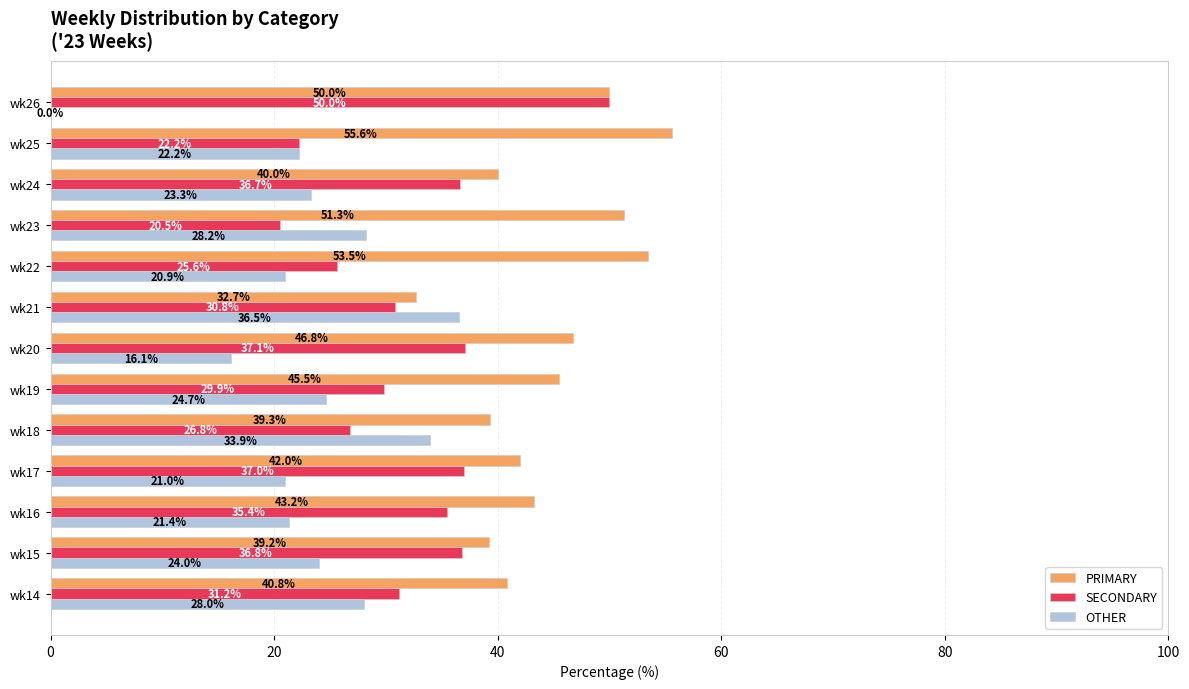

Which series changed the most between wk16 and wk19?

SECONDARY